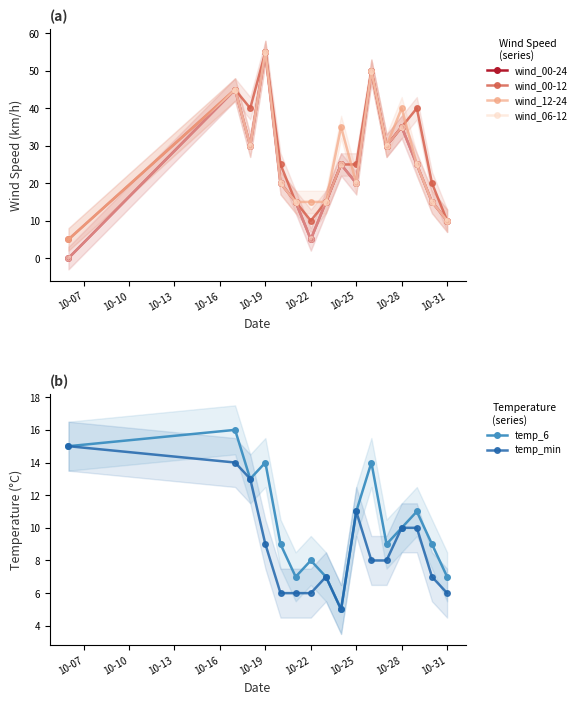

True or false: temp_6 has more than 0 interior local peaks.

True